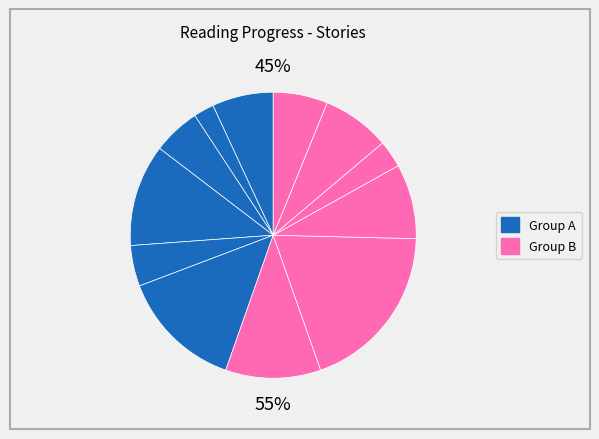

How many segments does this pie chart have?

12